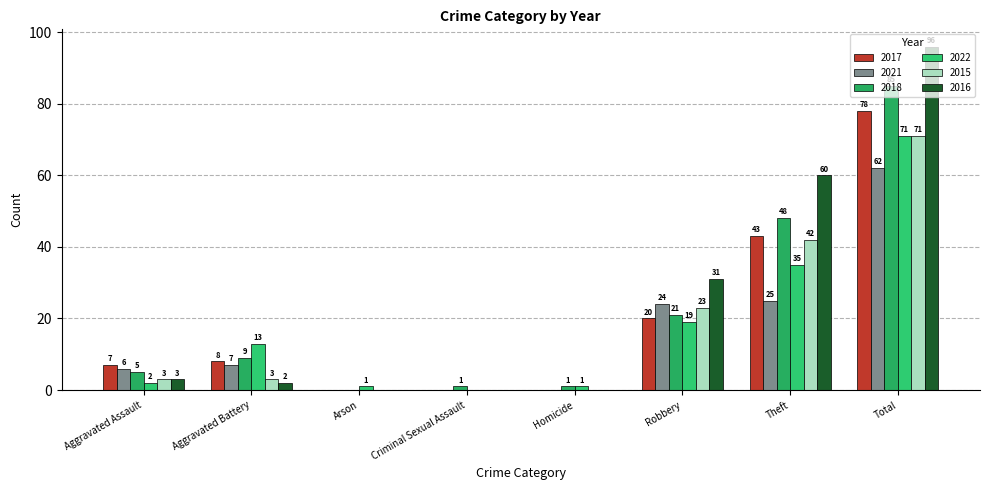

What is the difference between the maximum and minimum values in the 2016 series?

96